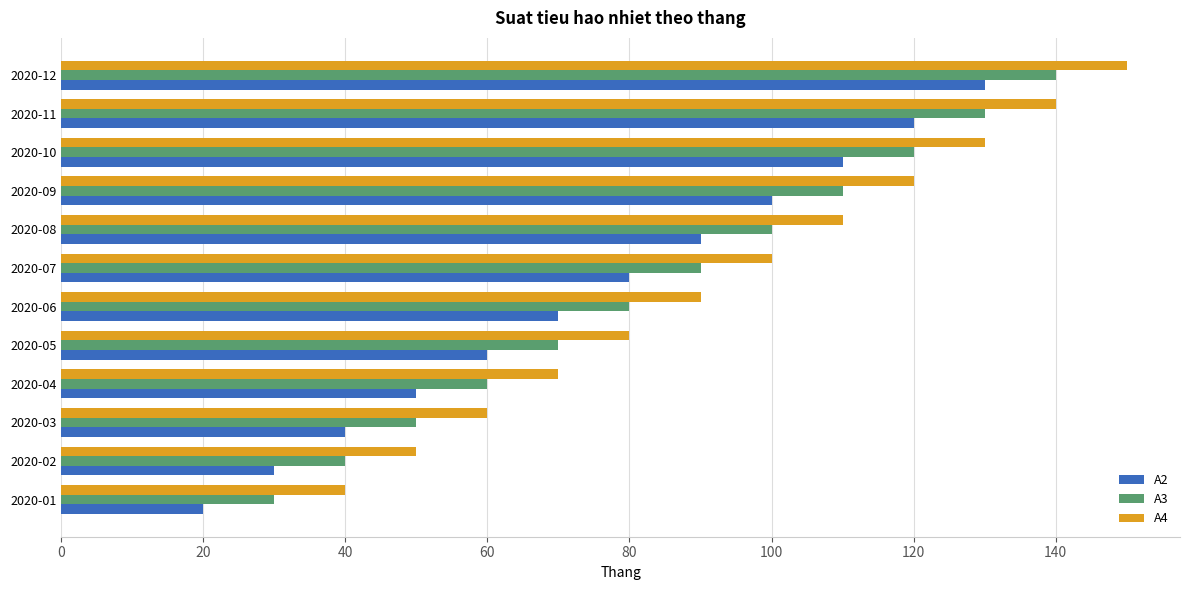

What is the difference between the highest and lowest values at 2020-05?

20